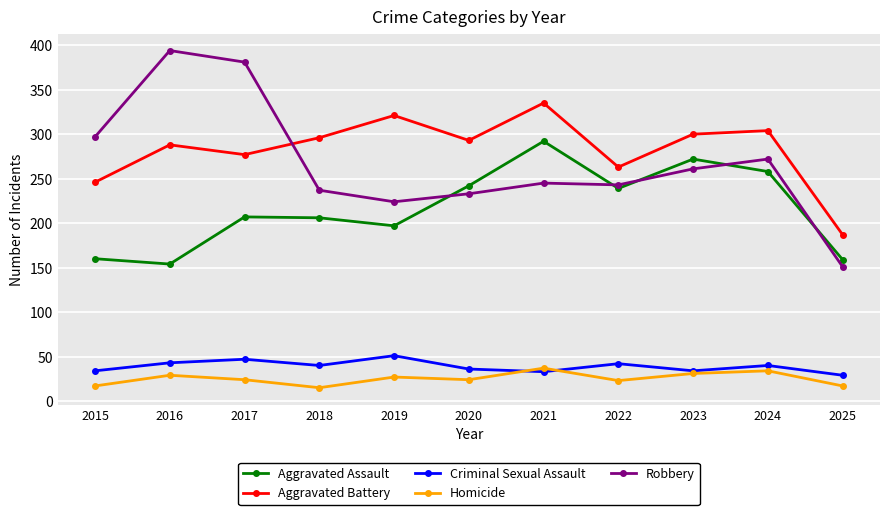

Rank the series at 2016 from lowest to highest value.

Homicide, Criminal Sexual Assault, Aggravated Assault, Aggravated Battery, Robbery